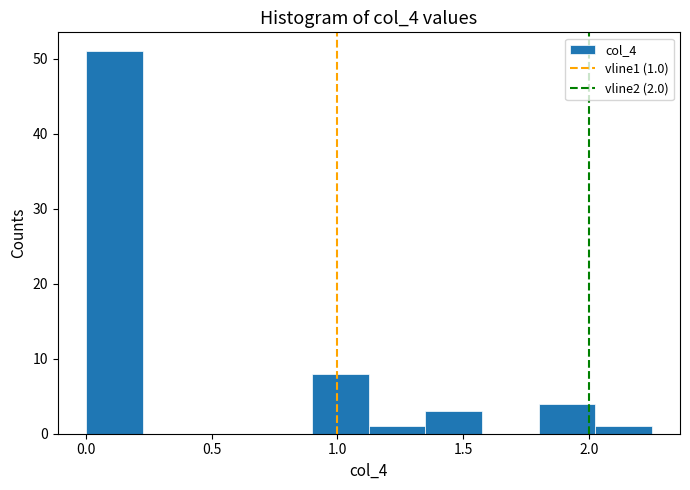

Over which range of the x-axis is the bar tallest?

0.000 to 0.225